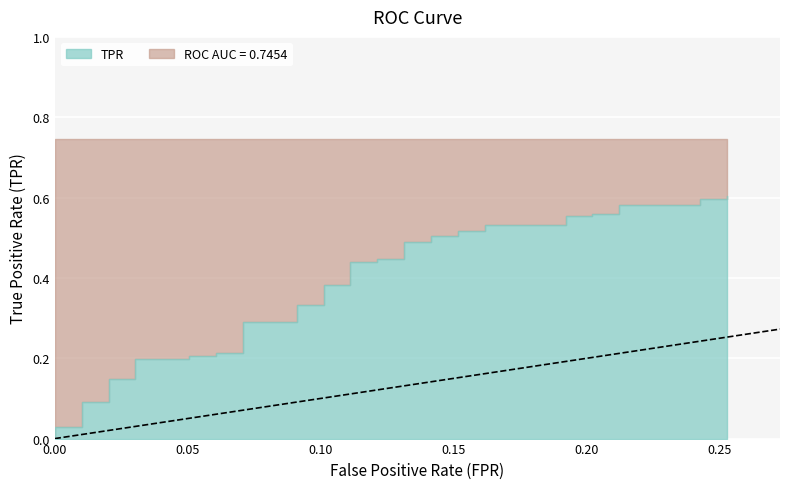

What is the label of the 29th point from the right?

11